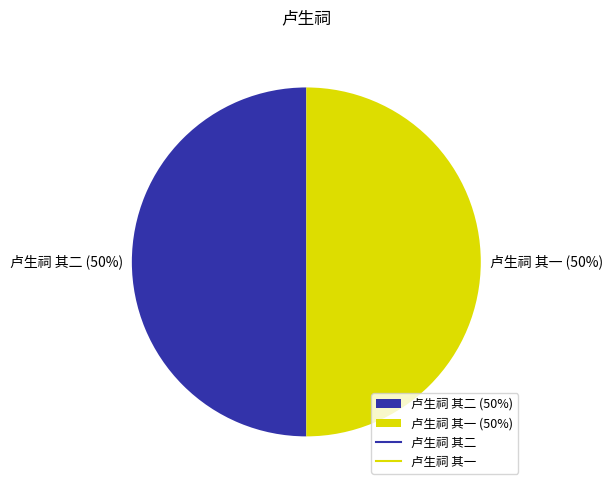

Combined, do 卢生祠 其二 and 卢生祠 其一 account for over 50%?

Yes